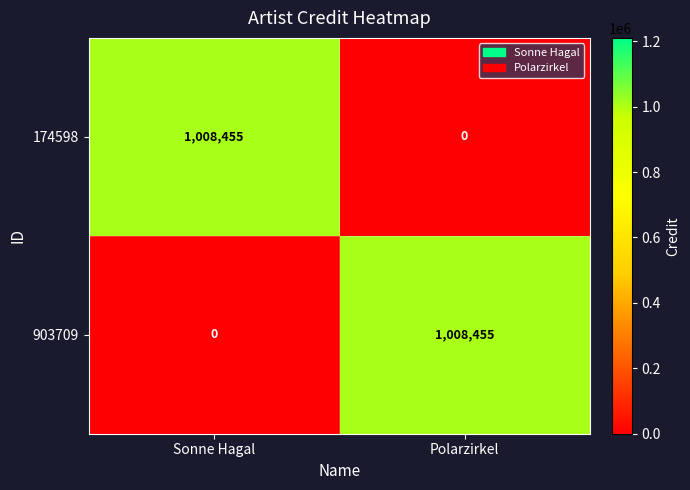

What is the total value across all series at Sonne Hagal?

1008455